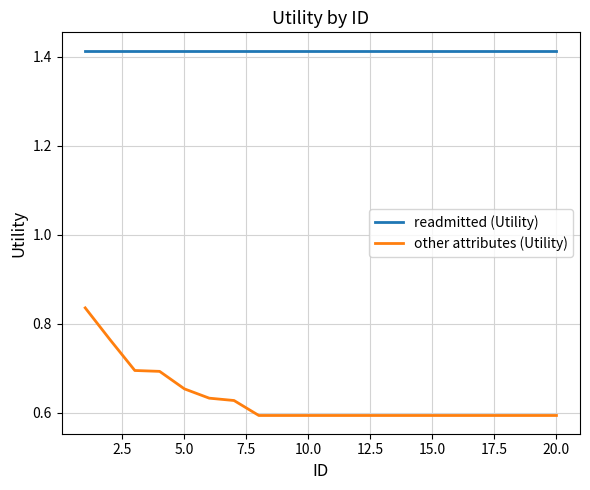

Rank the series by their average value, from lowest to highest.

other attributes (Utility), readmitted (Utility)